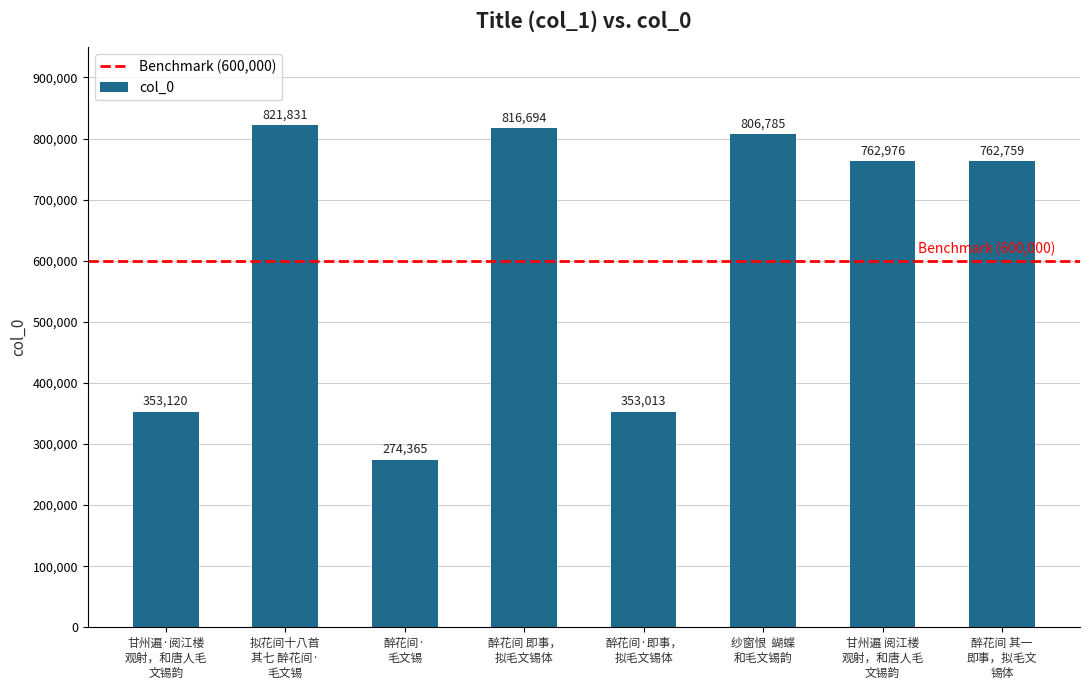

Rank the categories by value from highest to lowest.

拟花间十八首
其七 醉花间·
毛文锡, 醉花间 即事，
拟毛文锡体, 纱窗恨  蝴蝶
和毛文锡韵, 甘州遍 阅江楼
观射，和唐人毛
文锡韵, 醉花间 其一
即事，拟毛文
锡体, 甘州遍·阅江楼
观射，和唐人毛
文锡韵, 醉花间·即事，
拟毛文锡体, 醉花间·
毛文锡